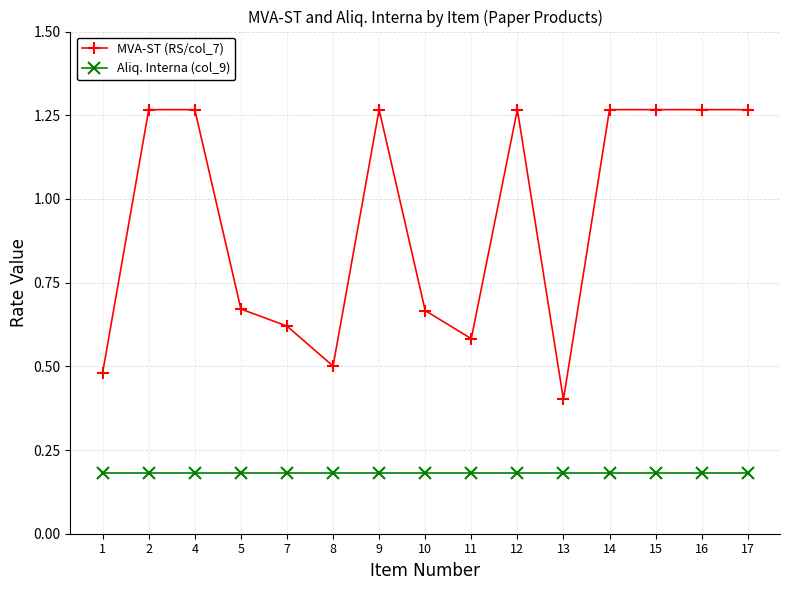

At which label is MVA-ST (RS/col_7) closest to 0?

13